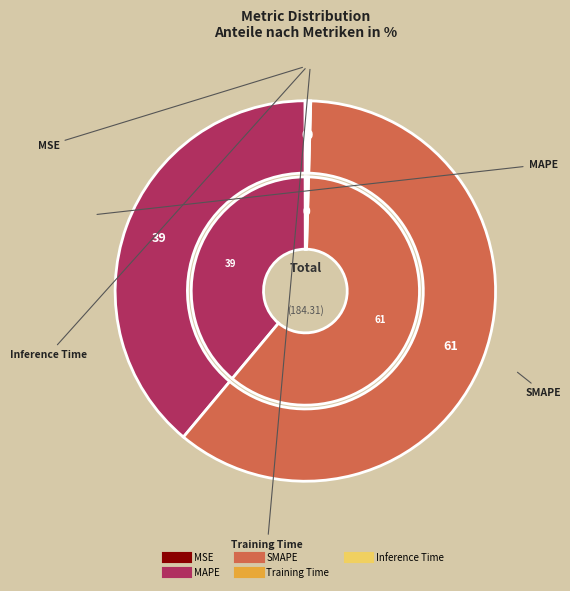

Which category has the smallest portion of the pie?

MSE